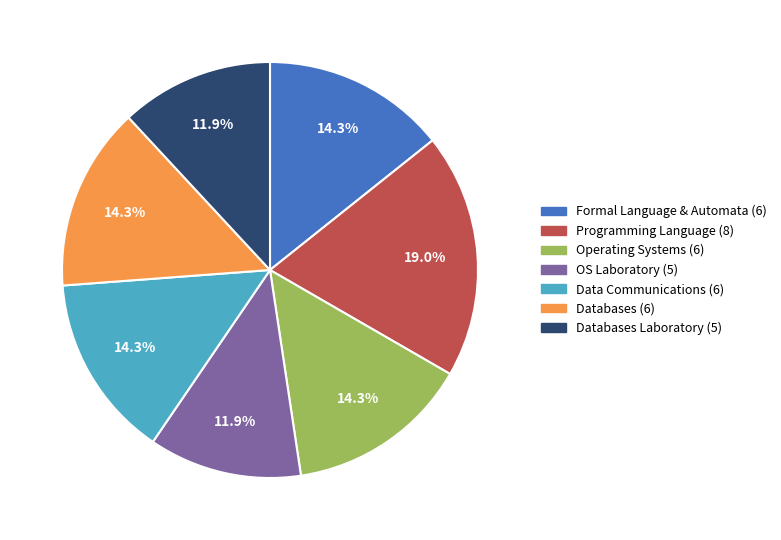

Does any single category account for the majority?

No